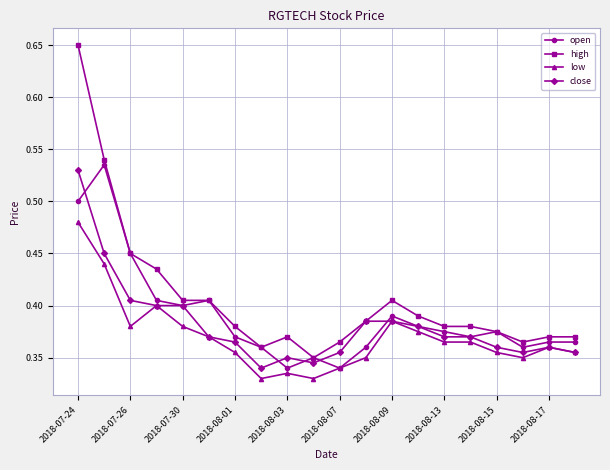

True or false: low and high intersect in this chart.

False